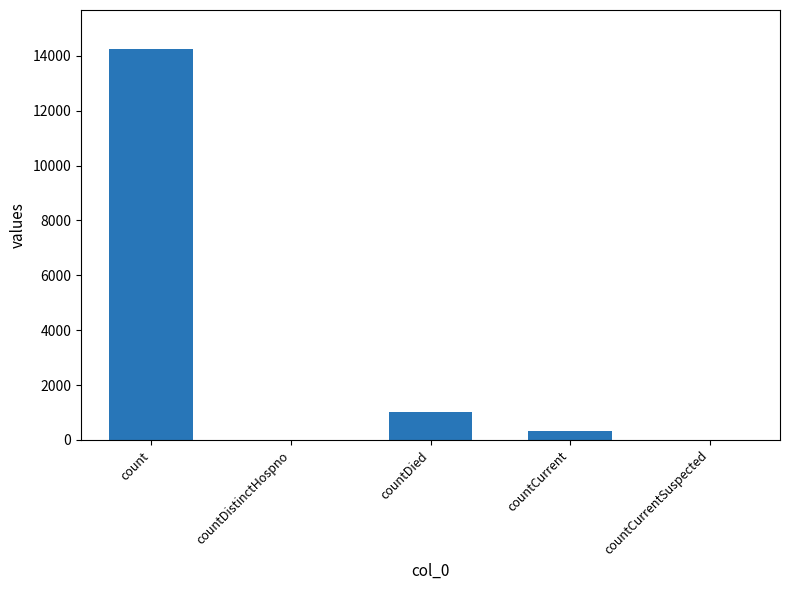

What is the sum of all values?

15606